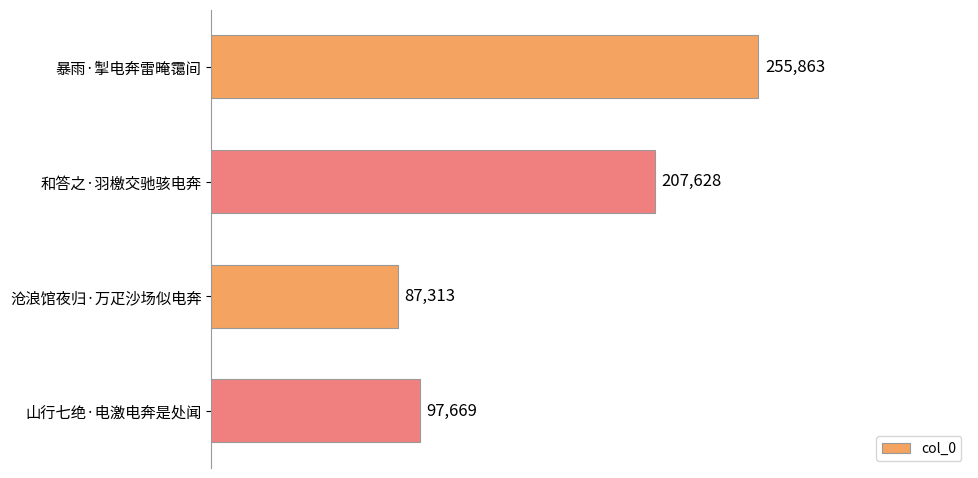

List the labels in order of value, largest first.

暴雨·掣电奔雷晻霭间, 和答之·羽檄交驰骇电奔, 山行七绝·电激电奔是处闻, 沧浪馆夜归·万疋沙场似电奔